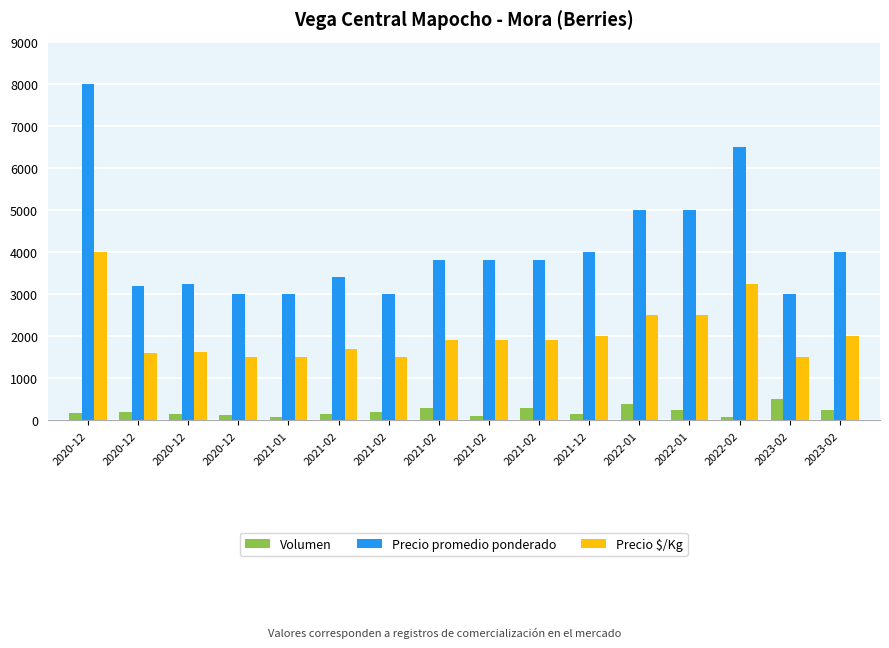

What are all the series names shown in the legend?

Volumen, Precio promedio ponderado, Precio $/Kg